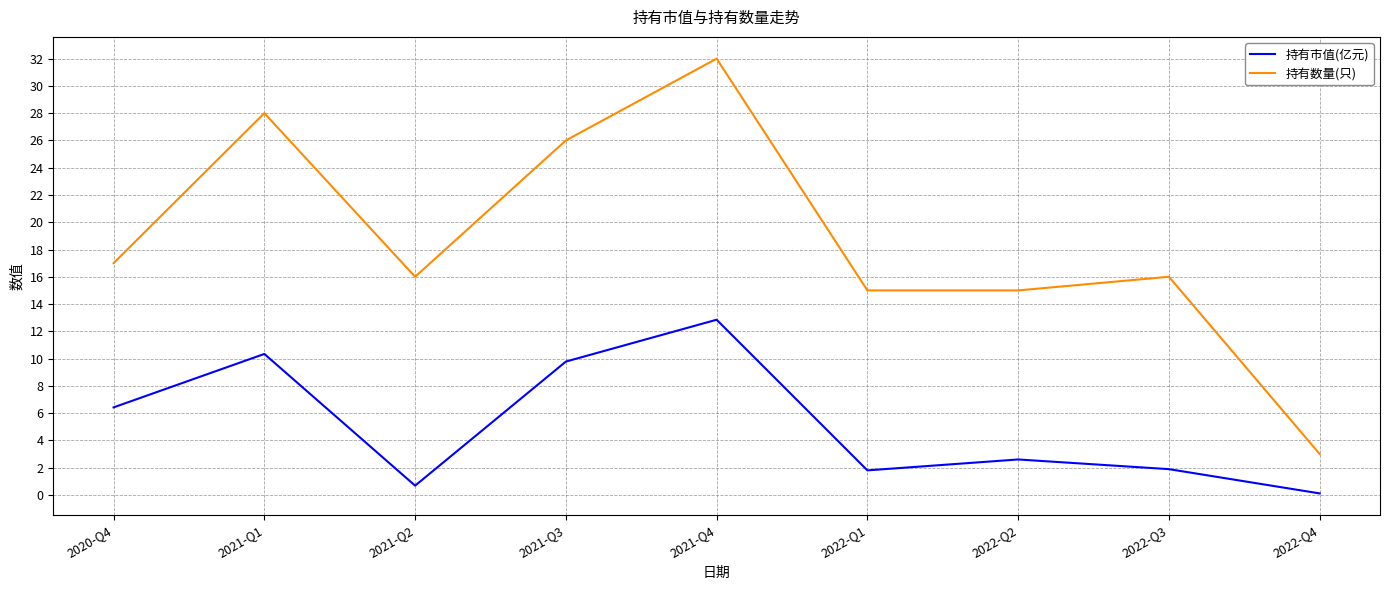

What position from the right is 2021-Q4?

5